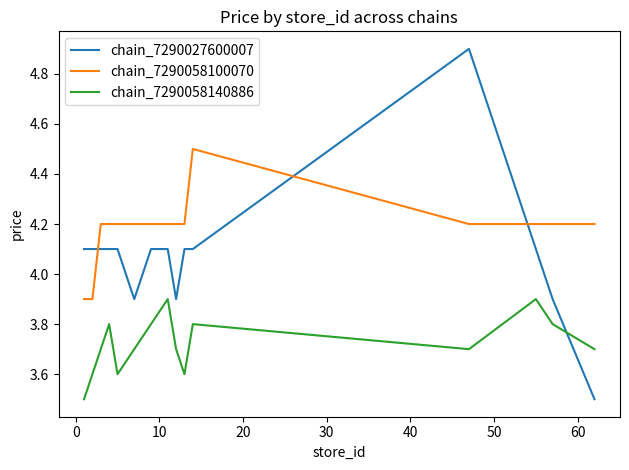

What is the difference between the maximum and minimum values in the chain_7290027600007 series?

1.4